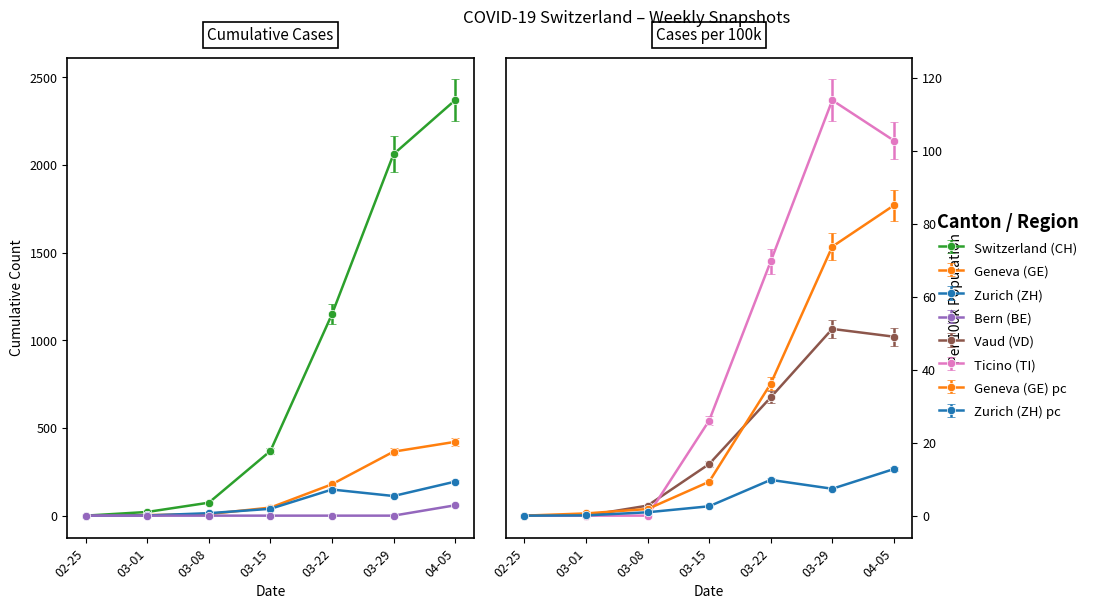

What is the greatest value displayed?

2370.0